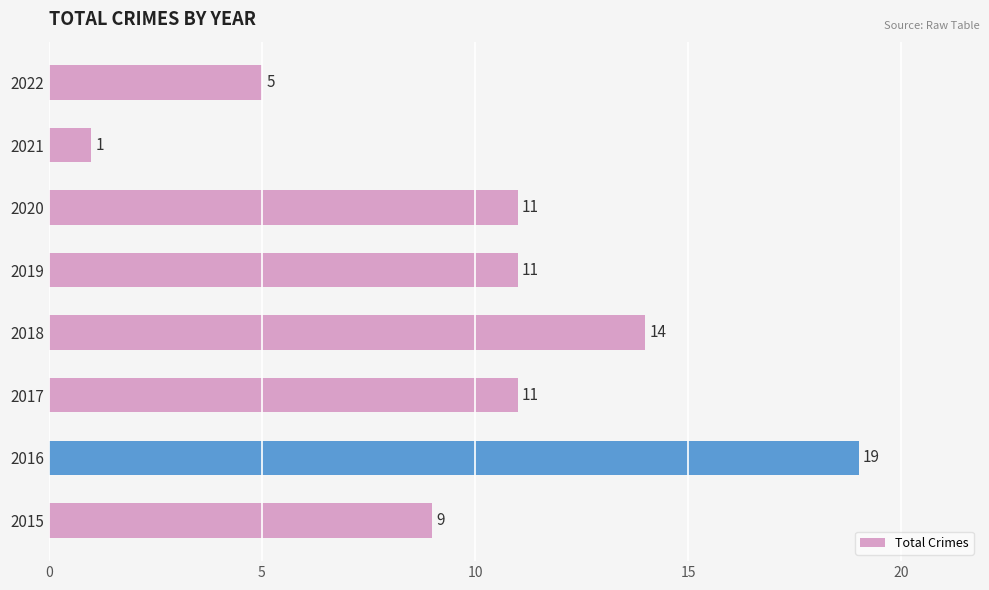

Approximately how many times larger is the value at 2020 compared to 2015?

1.2